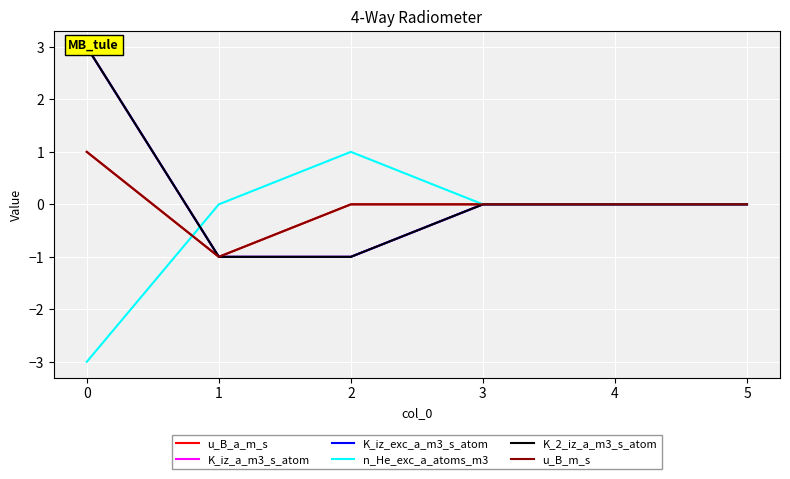

The u_B_a_m_s series shows 0 at 2. True or false?

True